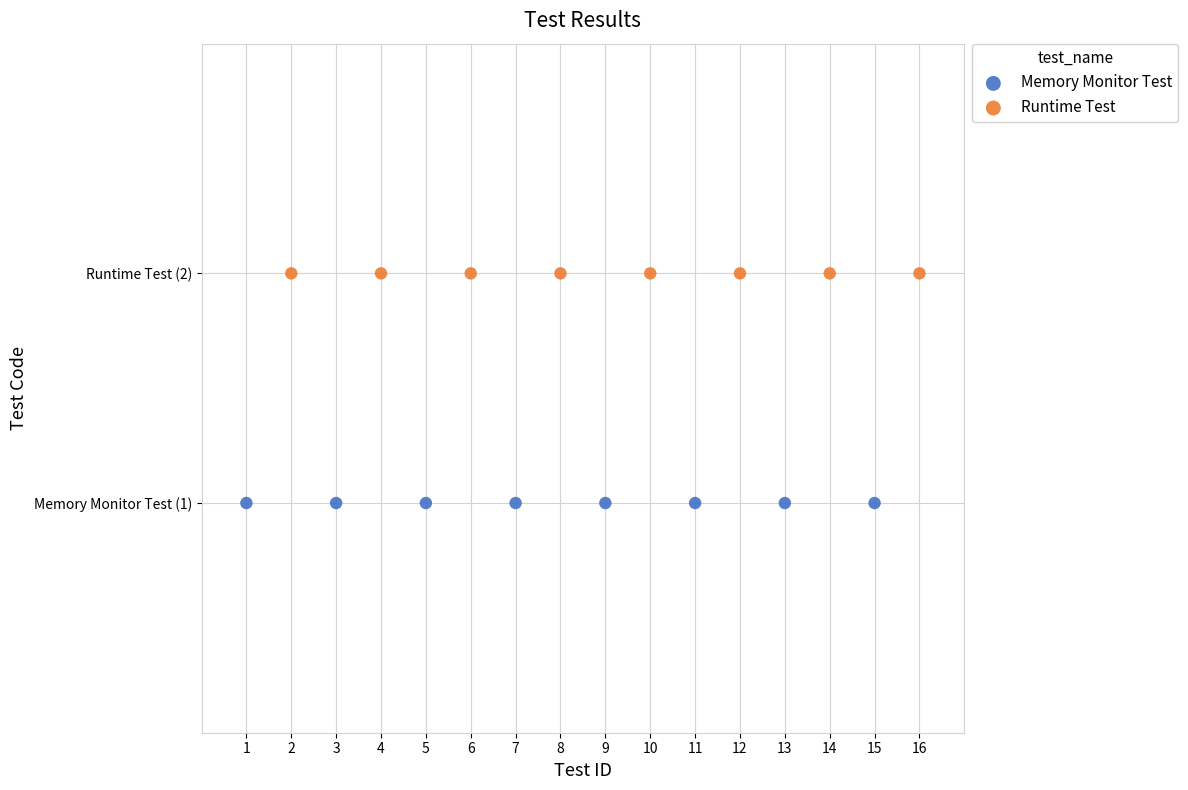

Which series contains the lowest Y value?

Memory Monitor Test